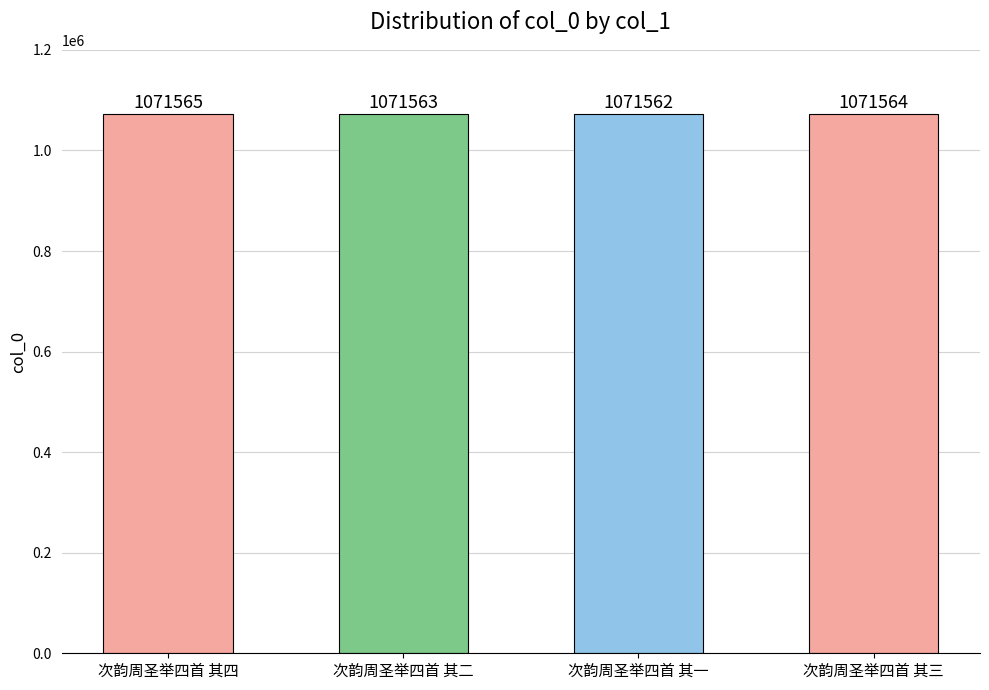

What is the difference between the second highest and second lowest values?

1